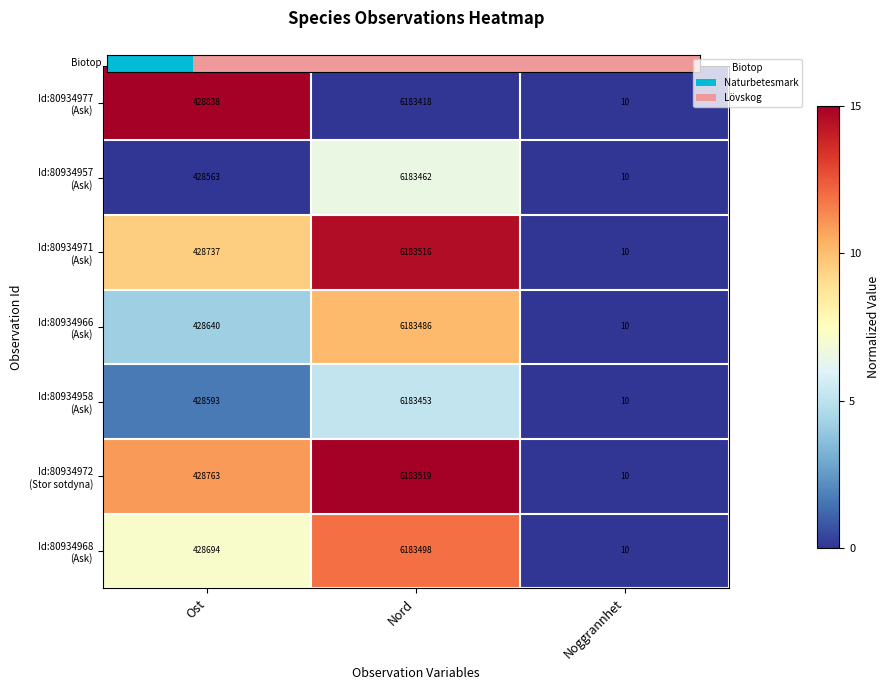

Which label corresponds to the largest value in the chart?

Nord